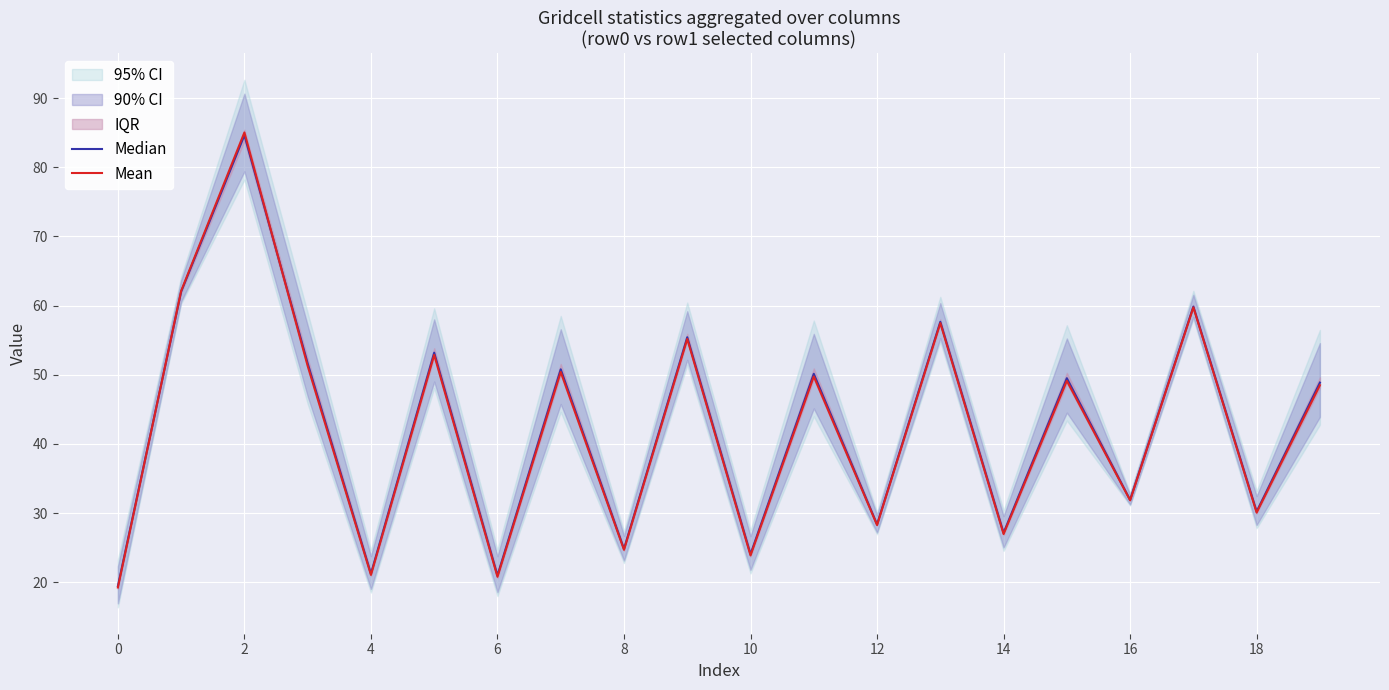

Is it true that Median equals 12.3 at 16?

False